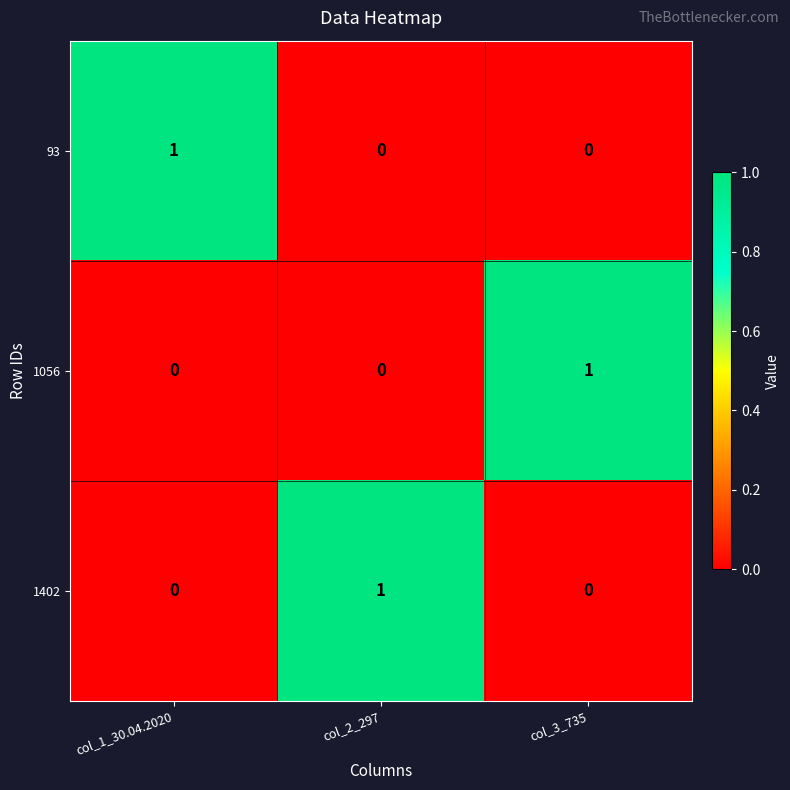

Which category has the highest value in the 93 series?

col_1_30.04.2020